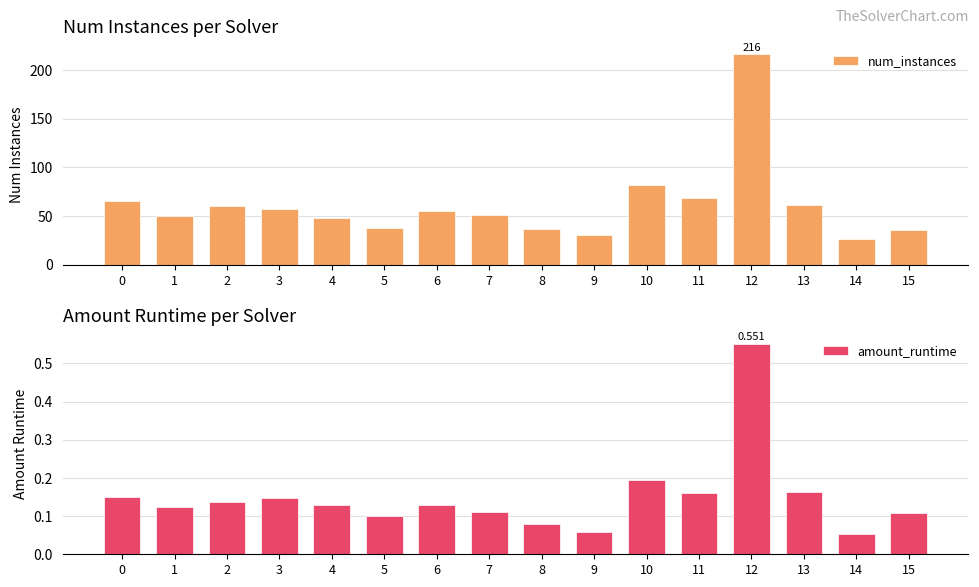

How many categories are shown in the chart?

16